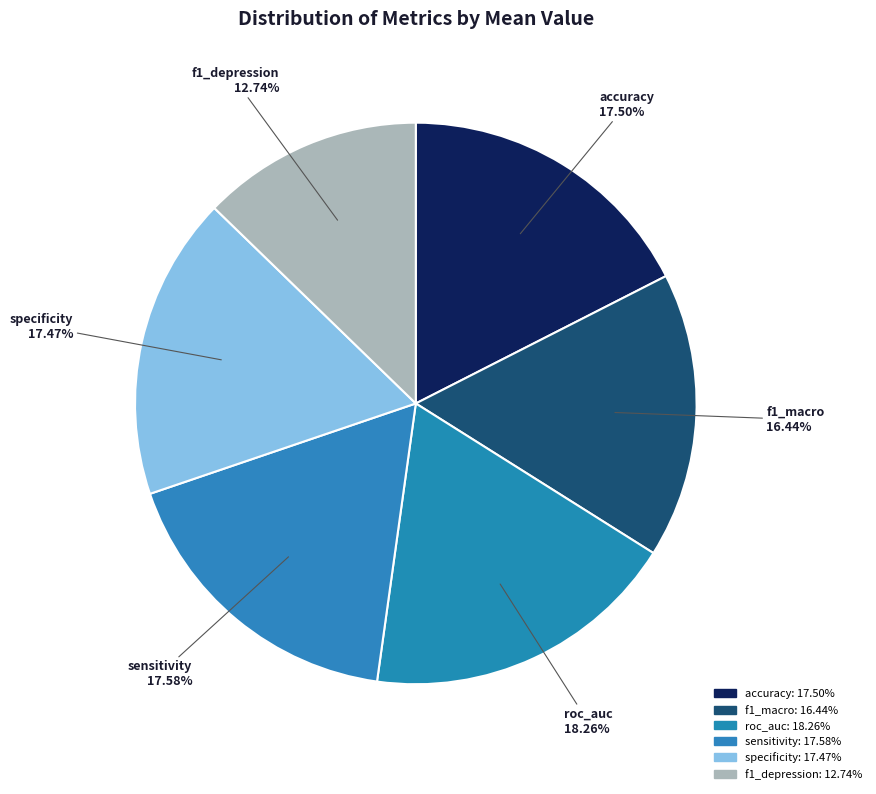

Is it true that specificity is 29% of the pie?

False